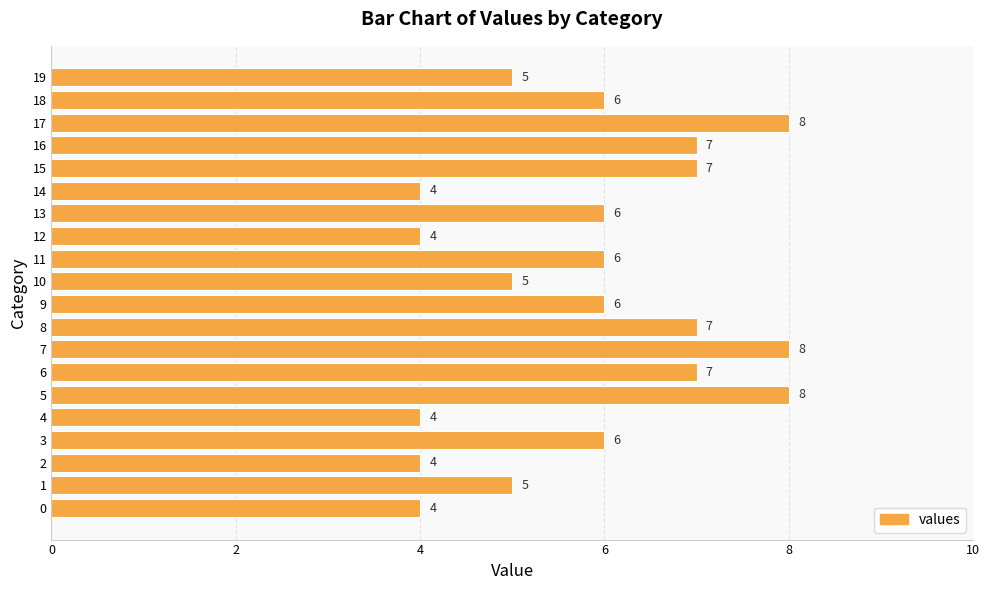

What is the minimum value shown in the chart?

4